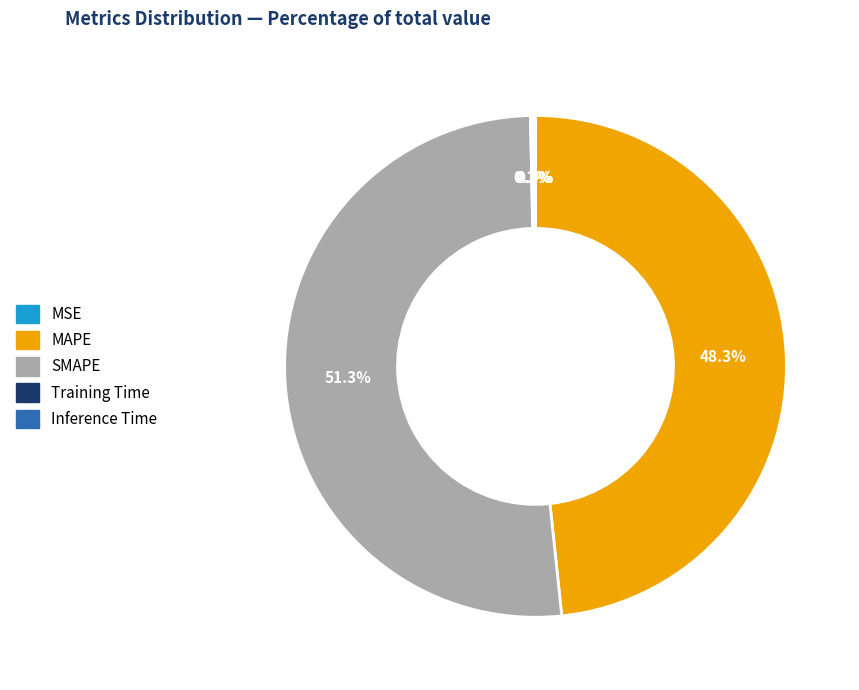

To the nearest percent, what percentage of the pie is SMAPE?

51%